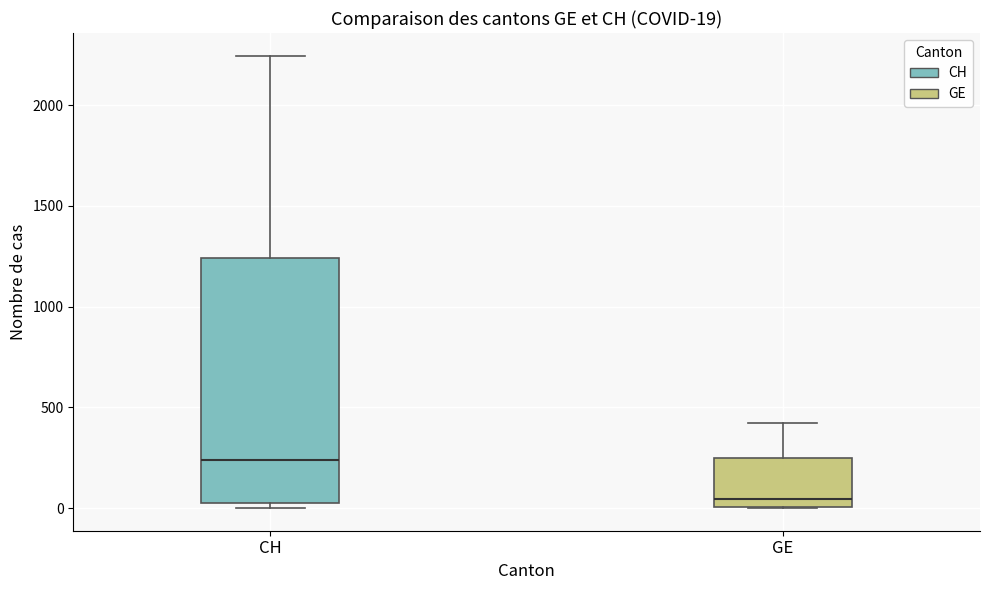

Comparing the boxes themselves (not the whiskers), which one is the tallest?

CH